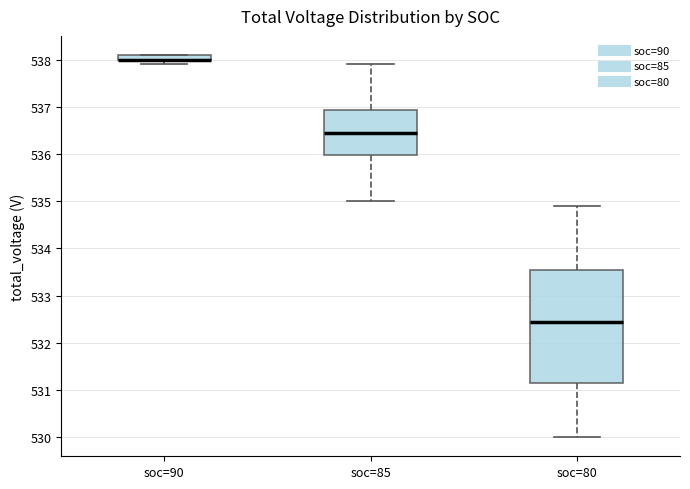

Comparing the boxes themselves (not the whiskers), which one is the tallest?

soc=80